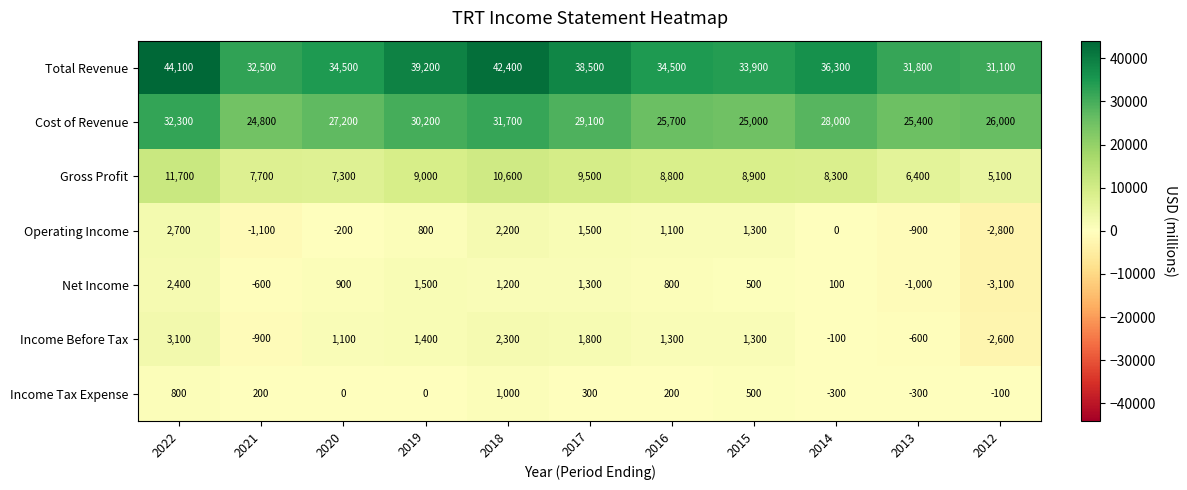

At which label is Gross Profit closest to 8400?

2014